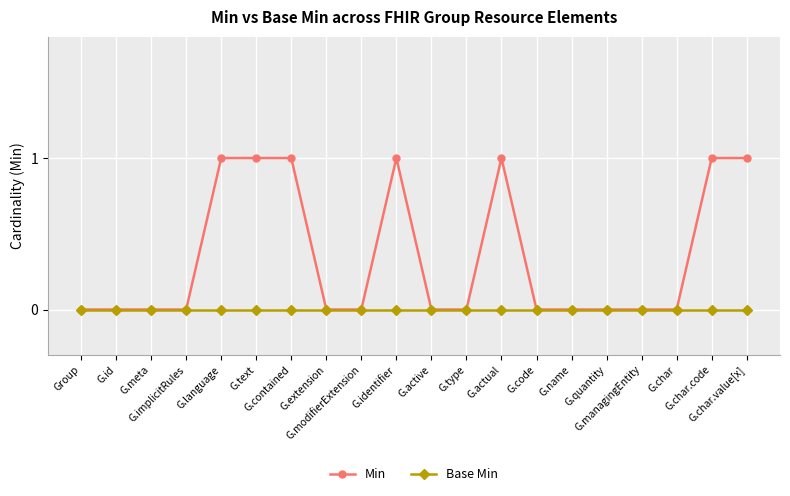

Which series has the widest spread of values?

Min